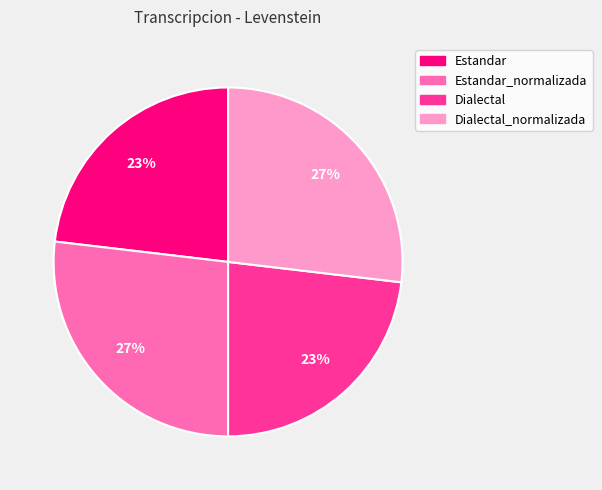

To the nearest percent, what is the average slice percentage?

25%